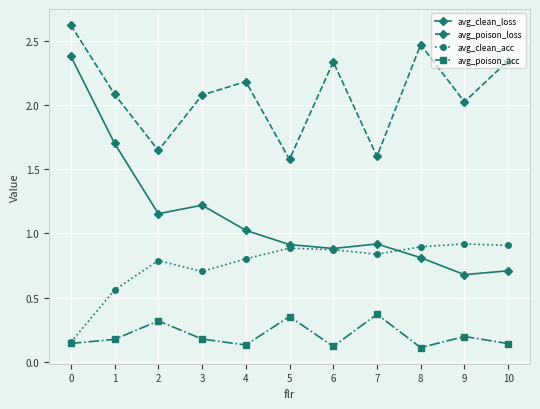

Is the value of avg_clean_acc at 6 greater than the value of avg_poison_acc at 2?

Yes